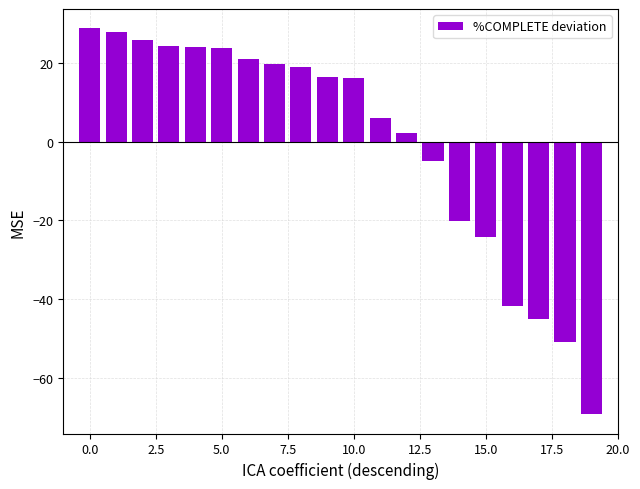

What is the difference between the maximum and minimum values?

98.2